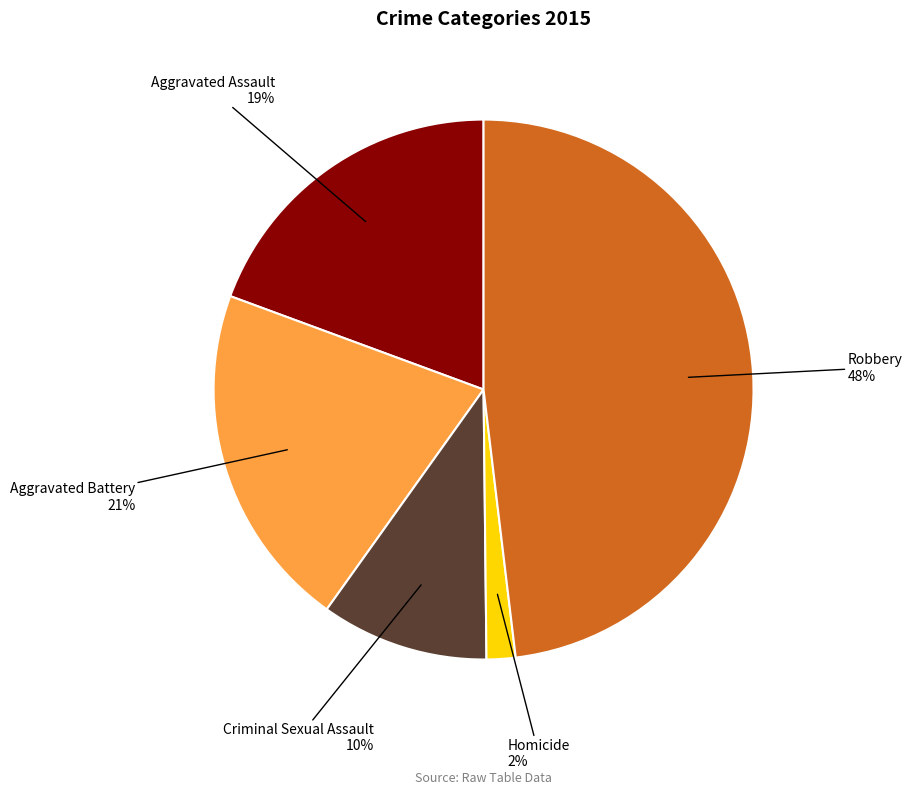

Does any single category account for the majority?

No